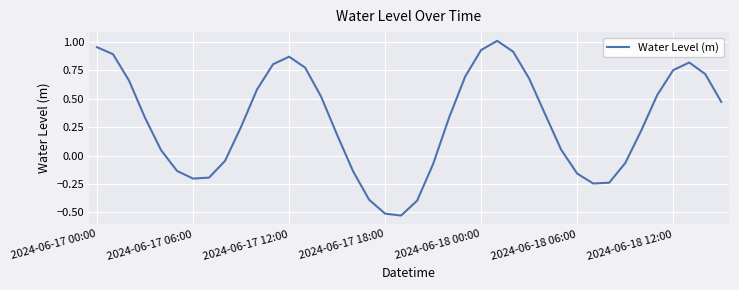

How many positive values are there?

26